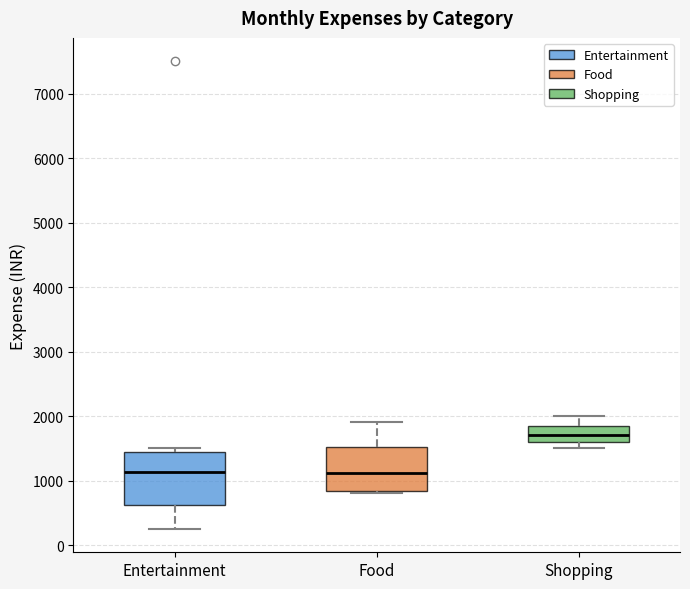

Reading left to right, transcribe this box plot: for each box, give where its median line is, the range the box spans, and where its two whiskers end, as read against the y-axis. The values are not printed on the chart, so give them approximately, as read against the axis.

Entertainment: median 1100, box 600 to 1400, whiskers 300 to 1500
Food: median 1100, box 800 to 1500, whiskers 800 (just below the box's lower edge) to 1900
Shopping: median 1700, box 1600 to 1900, whiskers 1500 to 2000